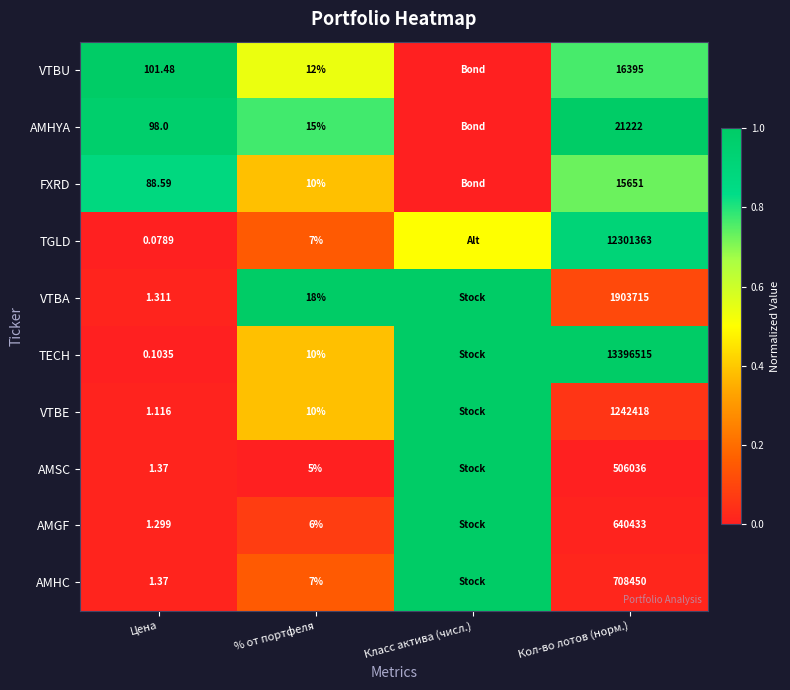

At which category is the sum across all series the highest?

Класс актива (числ.)